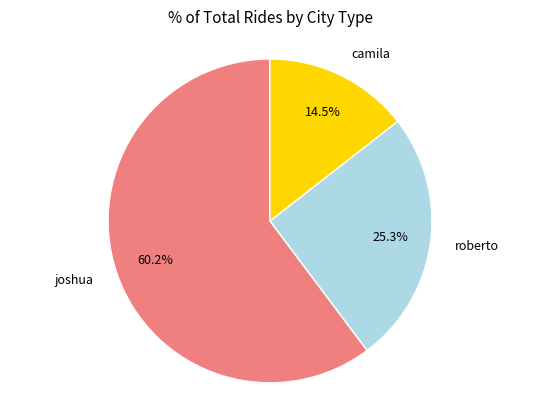

How many segments does this pie chart have?

3